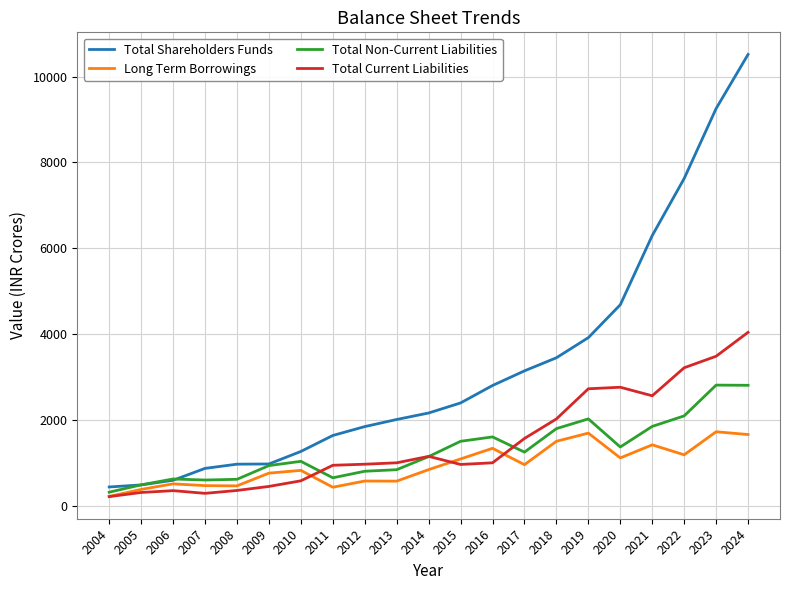

At which label does Total Shareholders Funds reach its peak?

2024